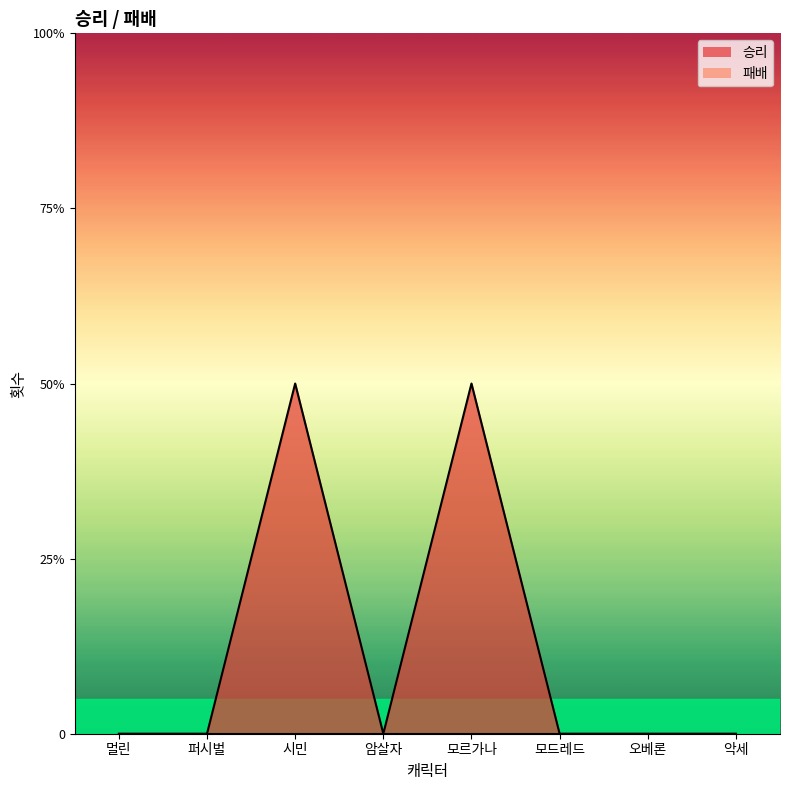

Where is the first local maximum?

시민